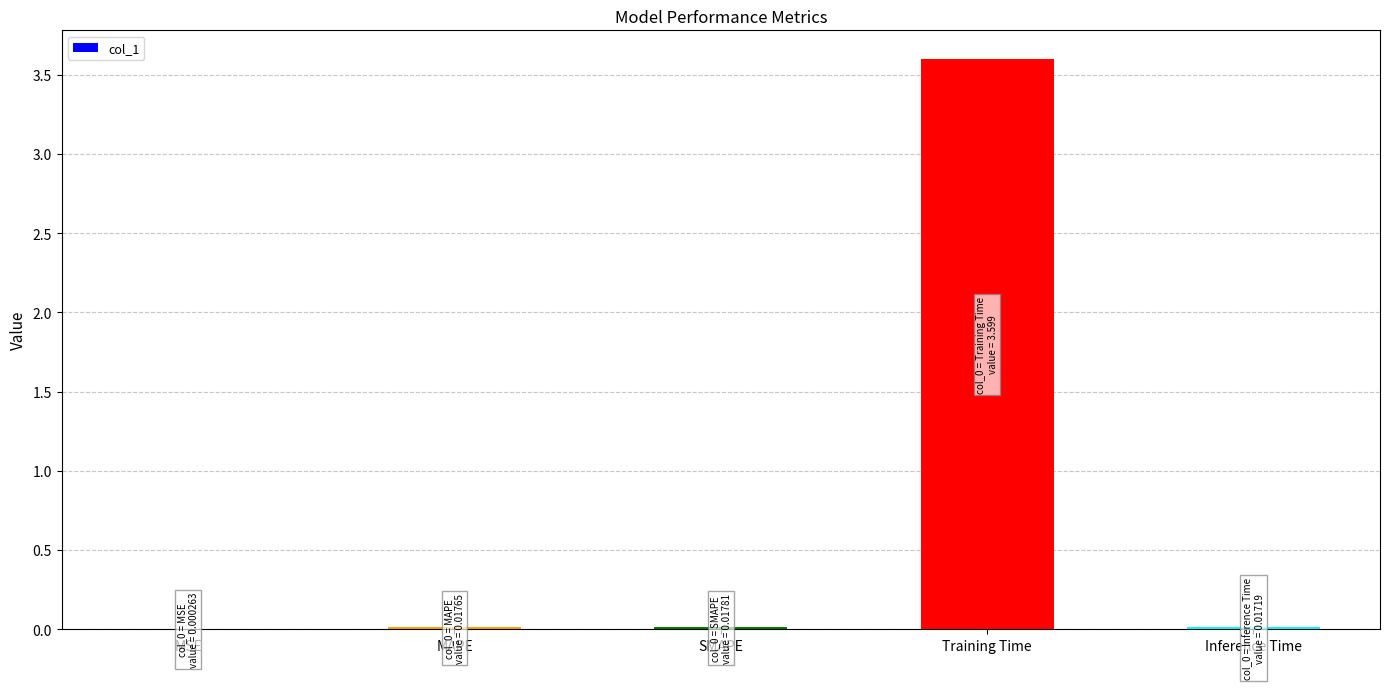

What is the sum of all values?

3.7